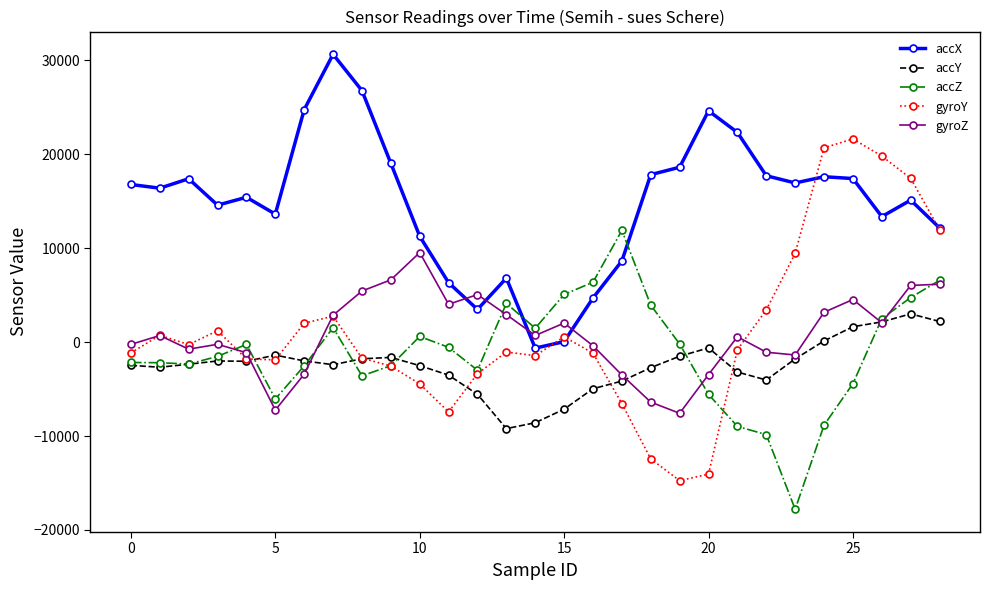

What is the smallest value displayed?

-17796